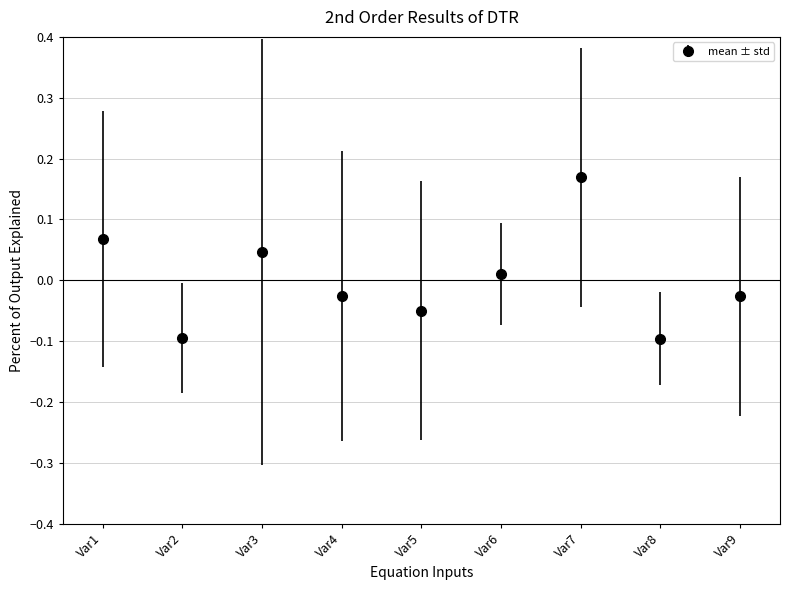

Which has a higher value, Var1 or Var8?

Var1